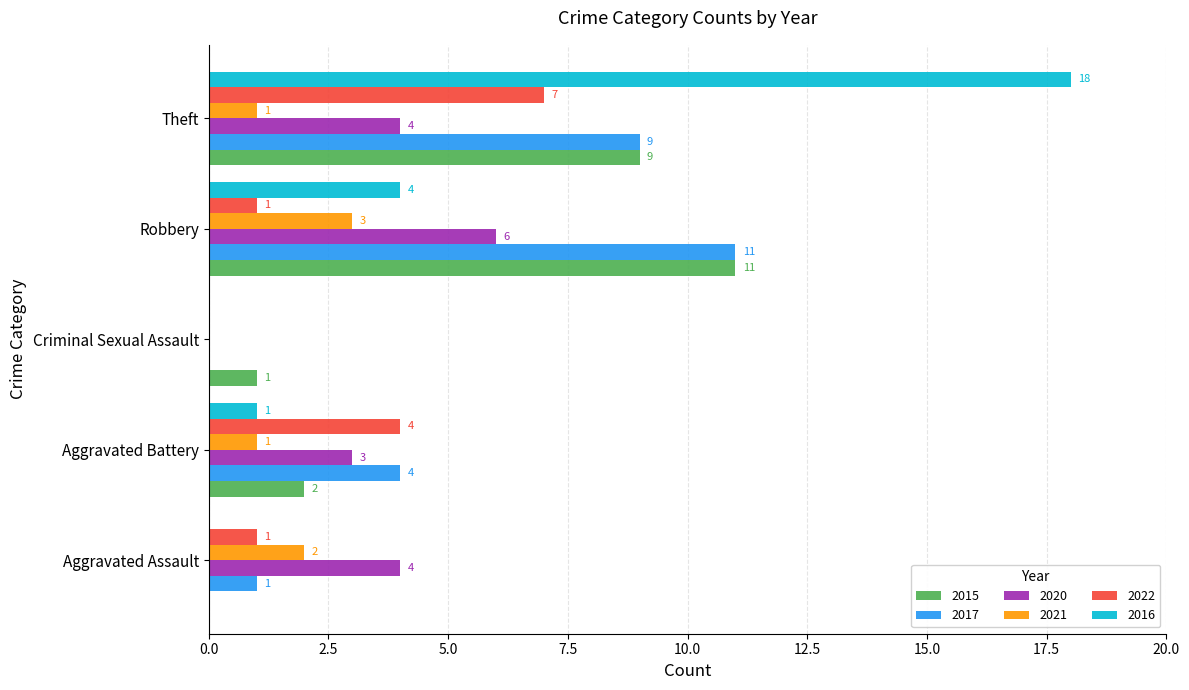

What is the sum of all 2015 values?

23